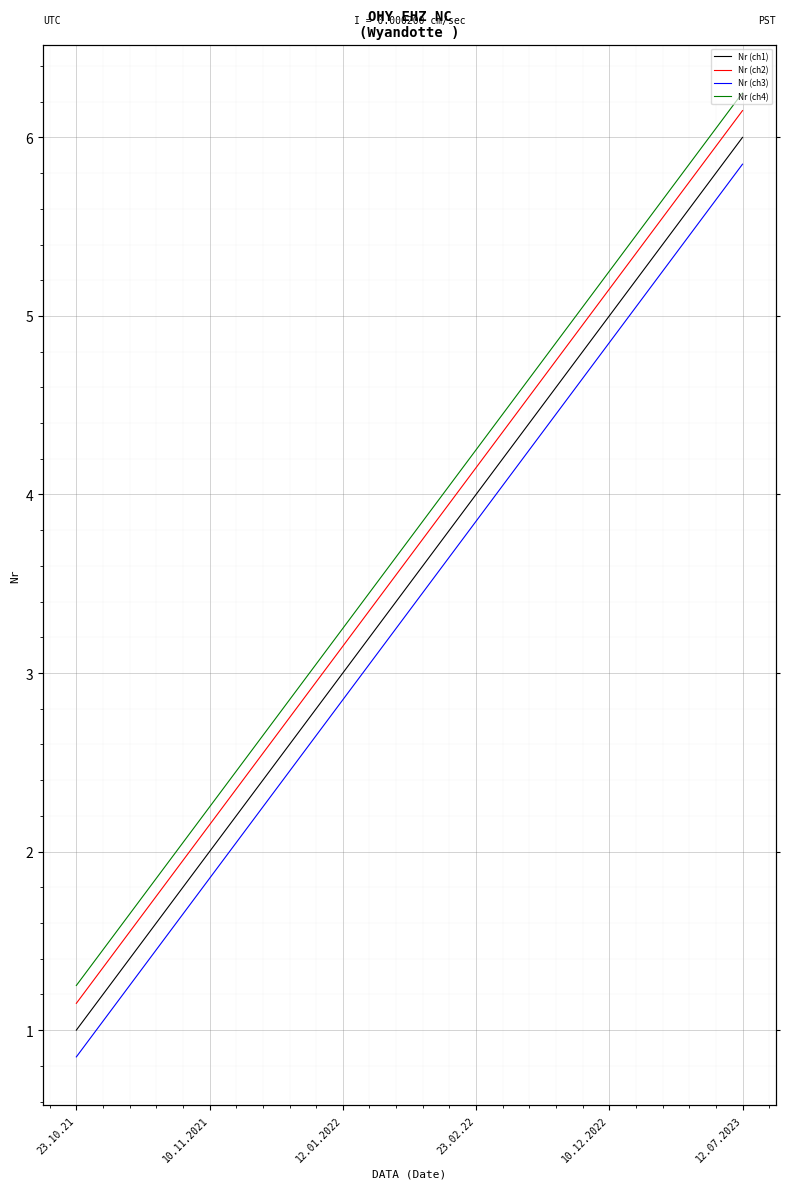

Rank the categories by Nr (ch3) value from highest to lowest.

12.07.2023, 10.12.2022, 23.02.22, 12.01.2022, 10.11.2021, 23.10.21